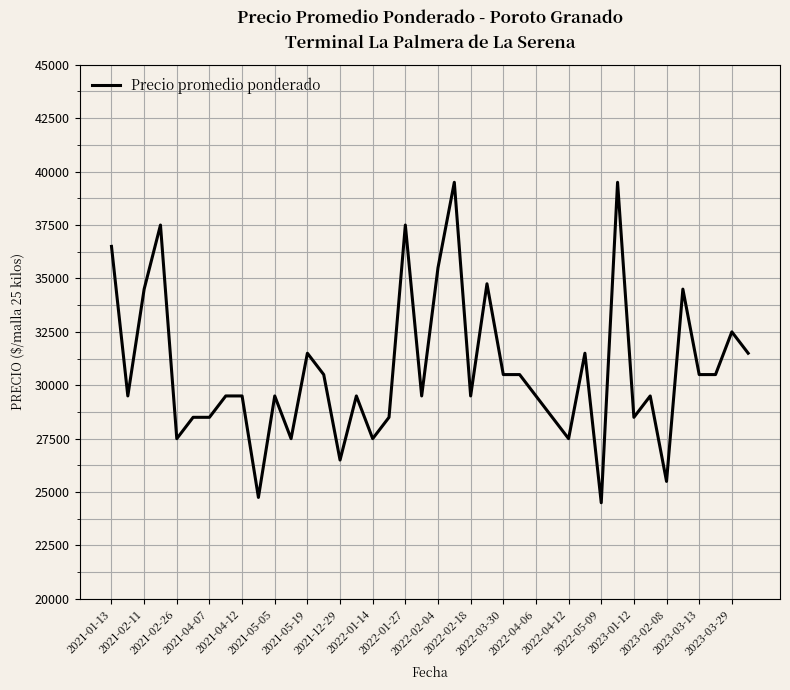

Reading left to right, what are all the values shown in this chart?

36500	29500	34500	37500	27500	28500	28500	29500	29500	24750	29500	27500	31500	30500	26500	29500	27500	28500	37500	29500	35500	39500	29500	34750	30500	30500	29500	28500	27500	31500	24500	39500	28500	29500	25500	34500	30500	30500	32500	31500